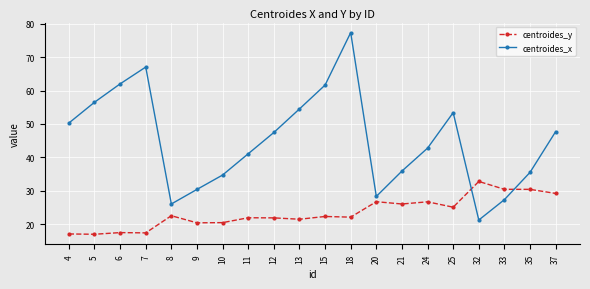

Which category has the highest value across all series?

18